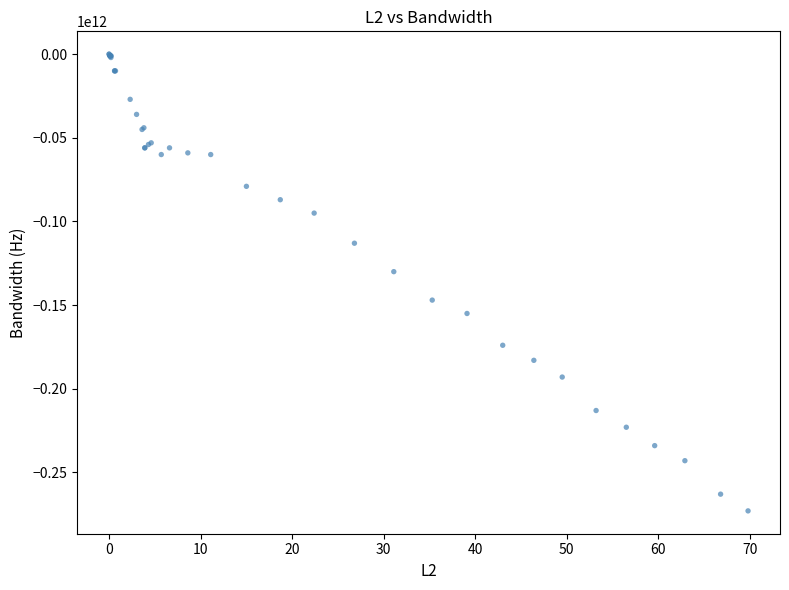

What Y value in the scatter plot is closest to -136500000000?

-130000000000